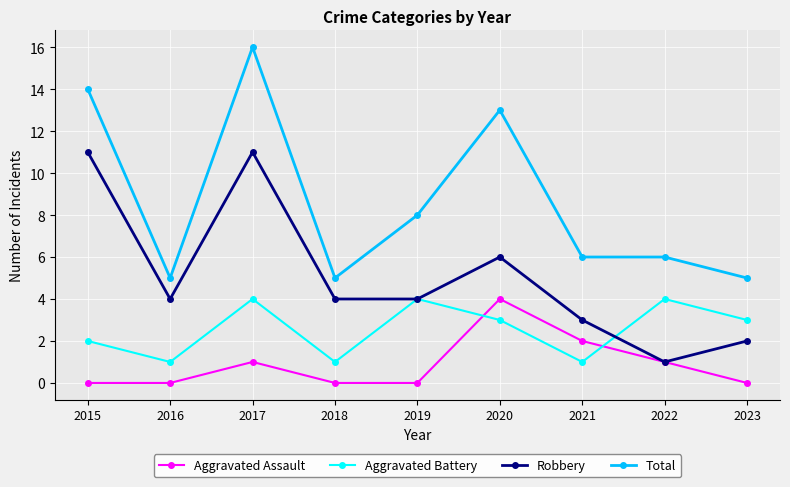

At which category is the sum across all series the highest?

2017